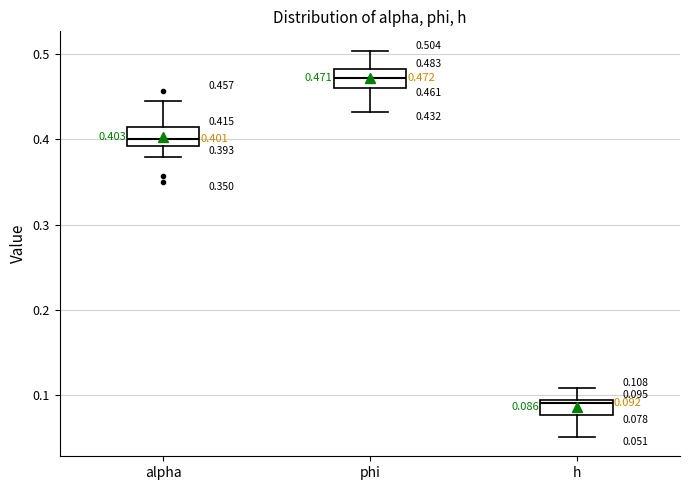

Which box has the lowest median line?

h